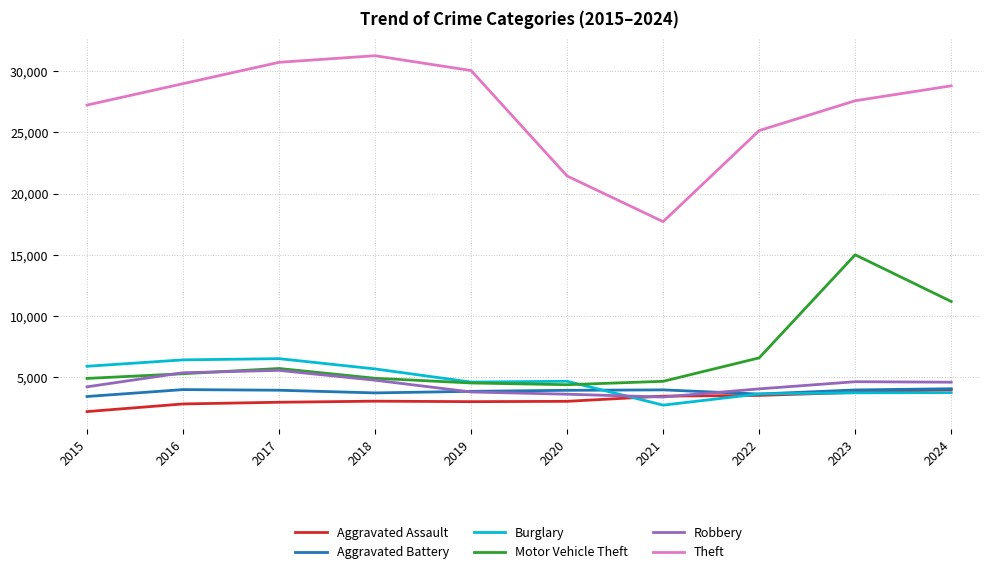

True or false: Aggravated Assault and Burglary cross at least once.

True